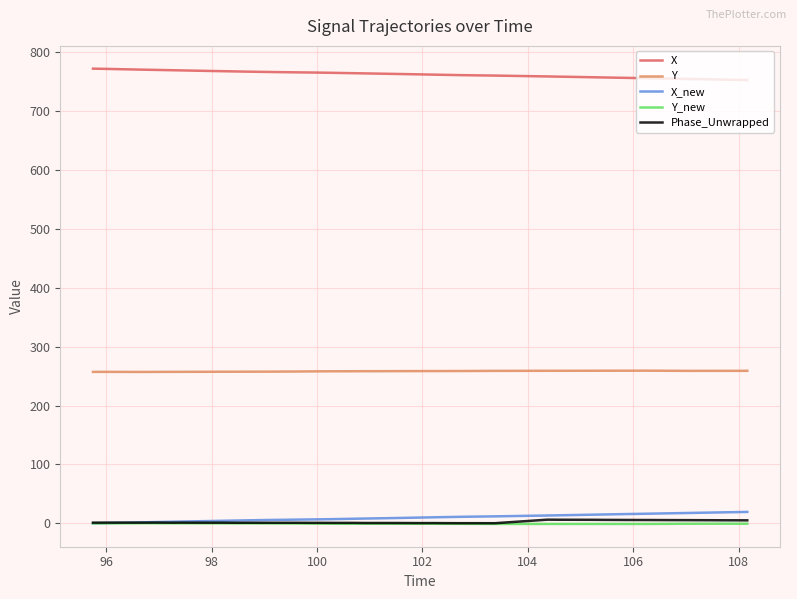

What are all the series names shown in the legend?

X, Y, X_new, Y_new, Phase_Unwrapped